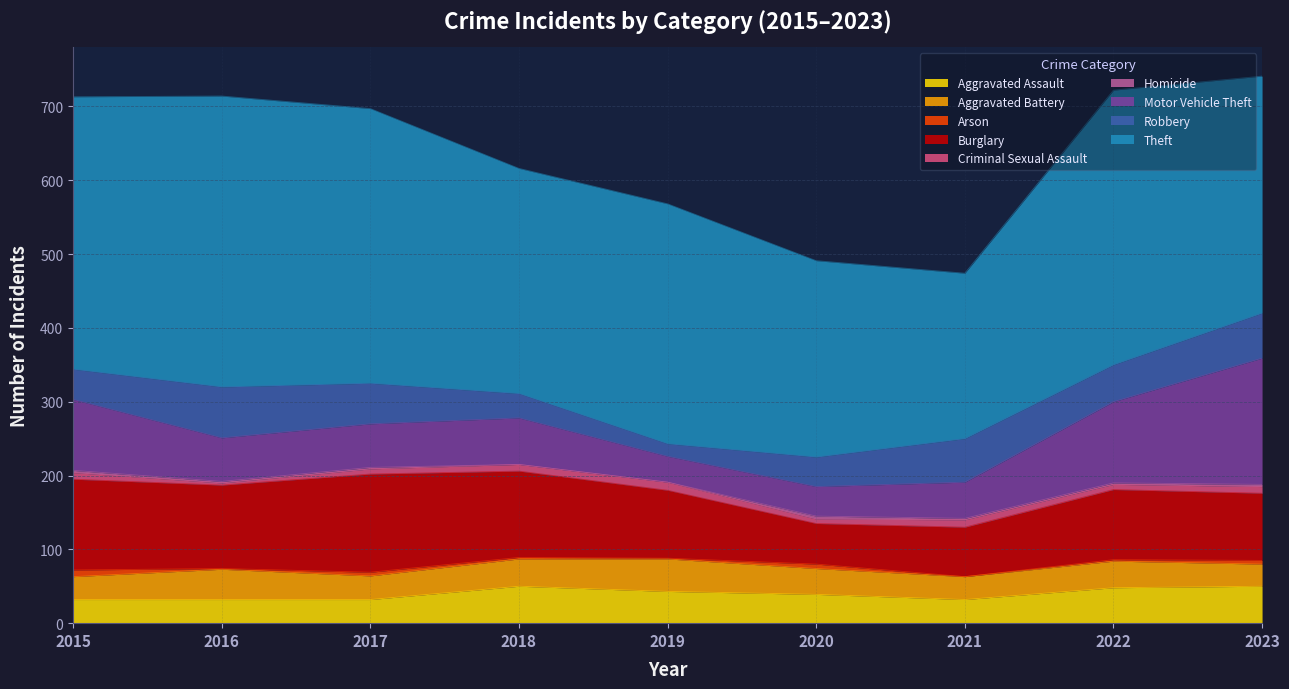

At which category does the chart reach its peak across all series?

2023